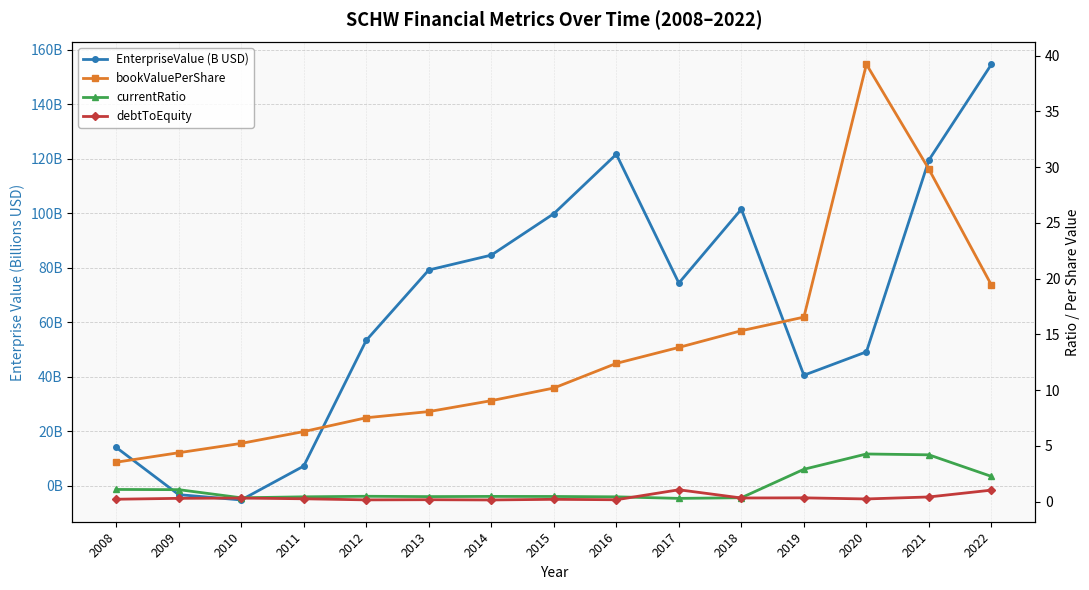

Where do debtToEquity and EnterpriseValue (B USD) first cross each other?

2008 and 2009